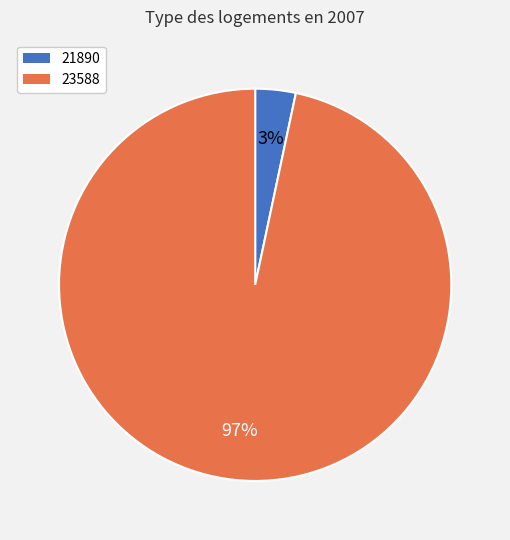

To the nearest percent, what is the combined percentage of 23588 and 21890?

100%